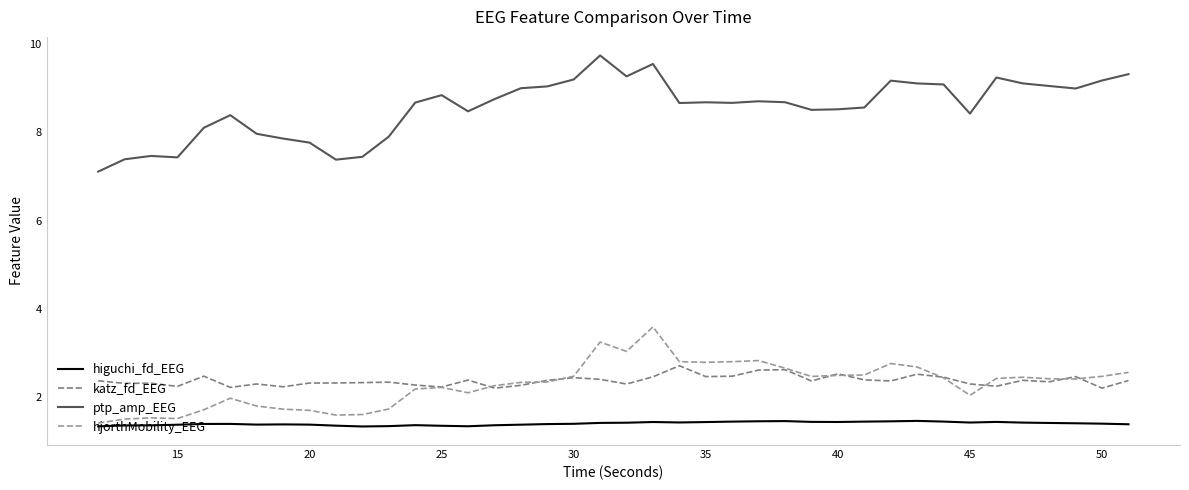

True or false: higuchi_fd_EEG and ptp_amp_EEG intersect in this chart.

False